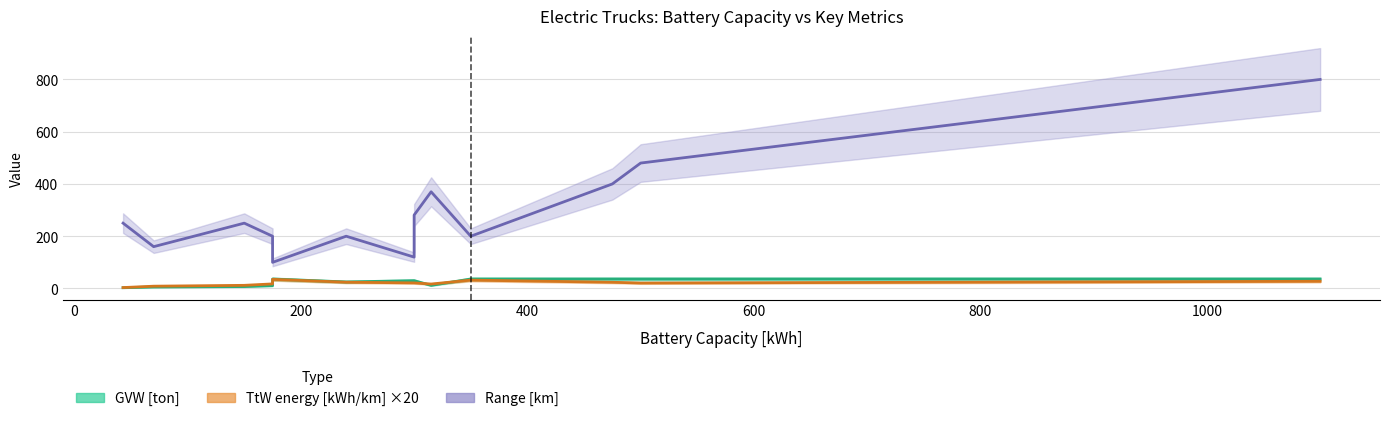

What is the value of the Range [km] point at the 6th from the left?

200.0